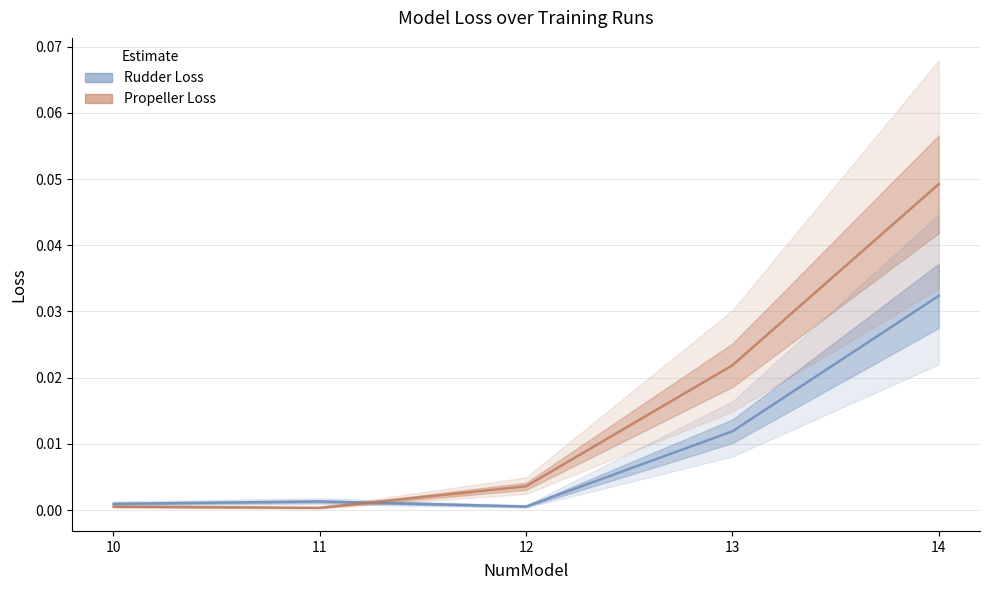

Which series has the largest range (max minus min)?

Propeller Loss